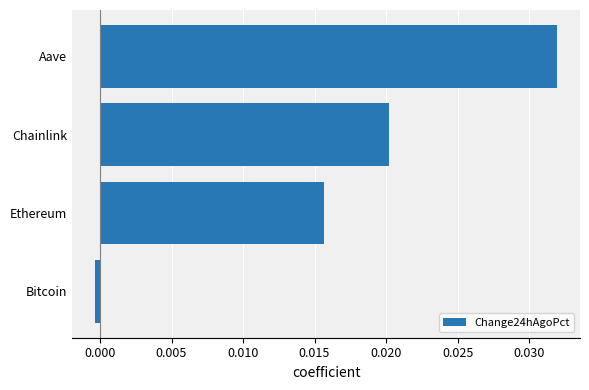

Count the number of categories in the chart.

4